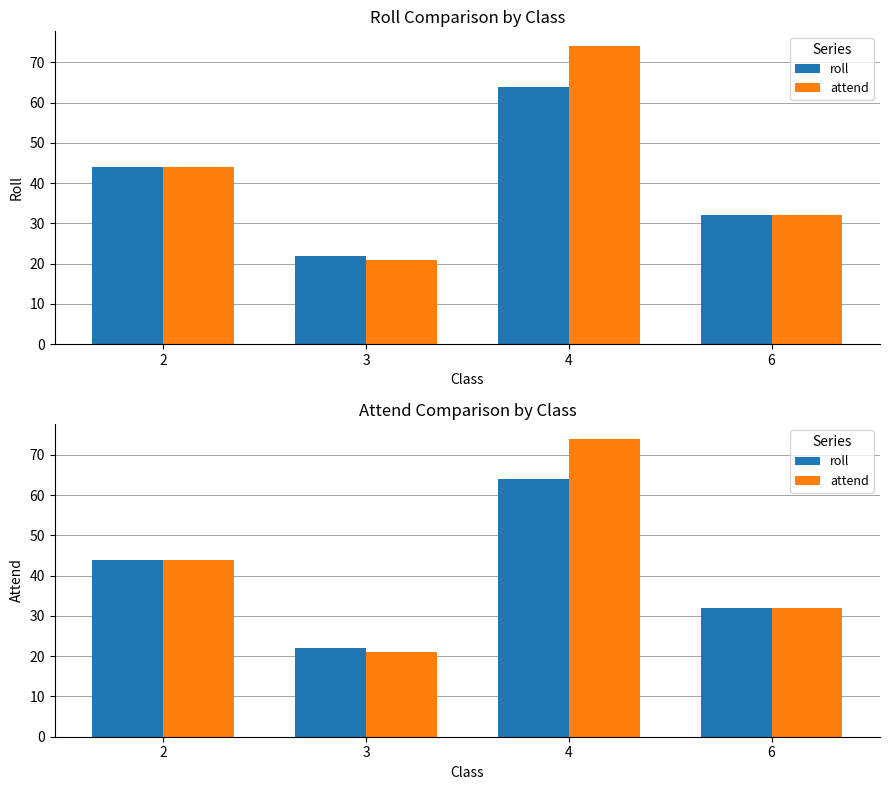

At how many categories does at least one series exceed 40?

2